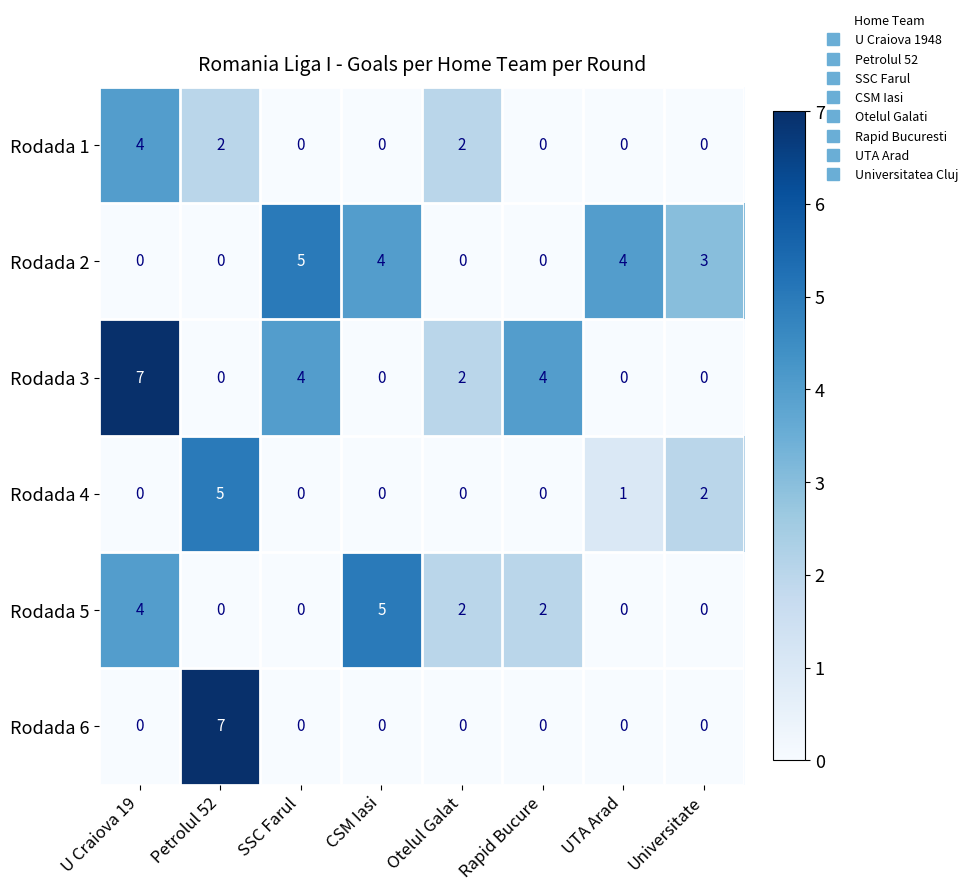

At which label is Rodada 2 closest to 2?

Universitate